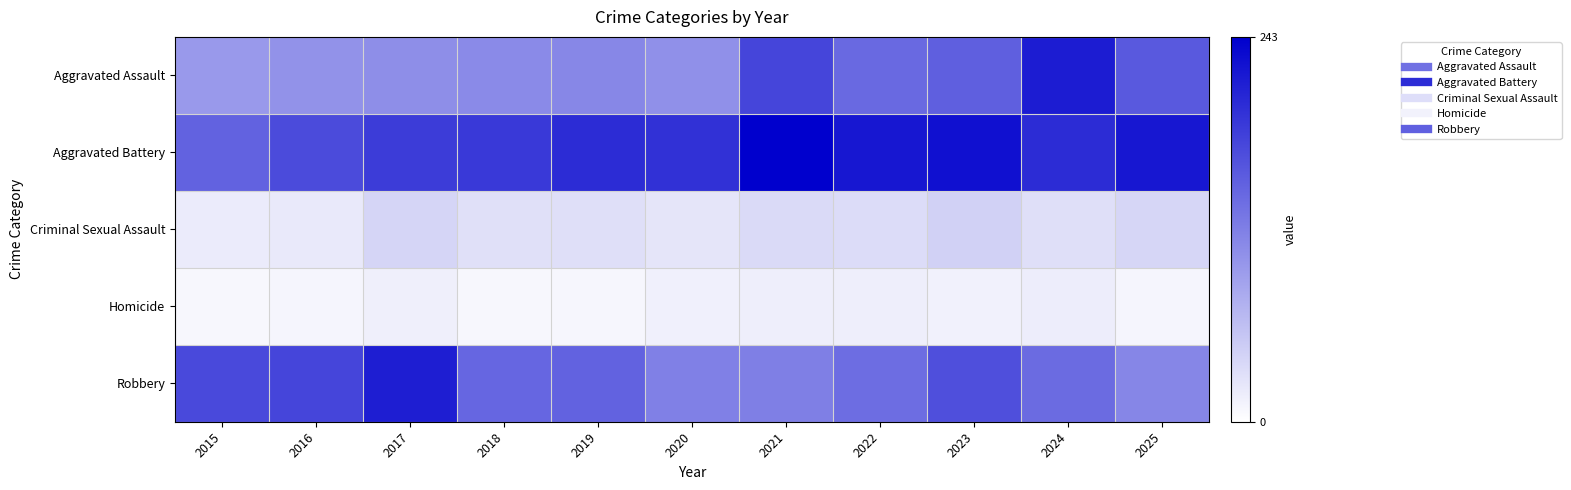

Reading left to right, list all the values displayed in this chart.

Aggravated Assault: 2015=97	2016=104	2017=108	2018=112	2019=114	2020=106	2021=177	2022=142	2023=152	2024=216	2025=158
Aggravated Battery: 2015=149	2016=171	2017=186	2018=187	2019=201	2020=195	2021=243	2022=221	2023=226	2024=201	2025=221
Criminal Sexual Assault: 2015=19	2016=21	2017=40	2018=30	2019=31	2020=25	2021=36	2022=34	2023=44	2024=31	2025=39
Homicide: 2015=8	2016=10	2017=16	2018=8	2019=9	2020=15	2021=17	2022=17	2023=14	2024=18	2025=10
Robbery: 2015=172	2016=177	2017=214	2018=146	2019=149	2020=121	2021=122	2022=139	2023=168	2024=141	2025=115